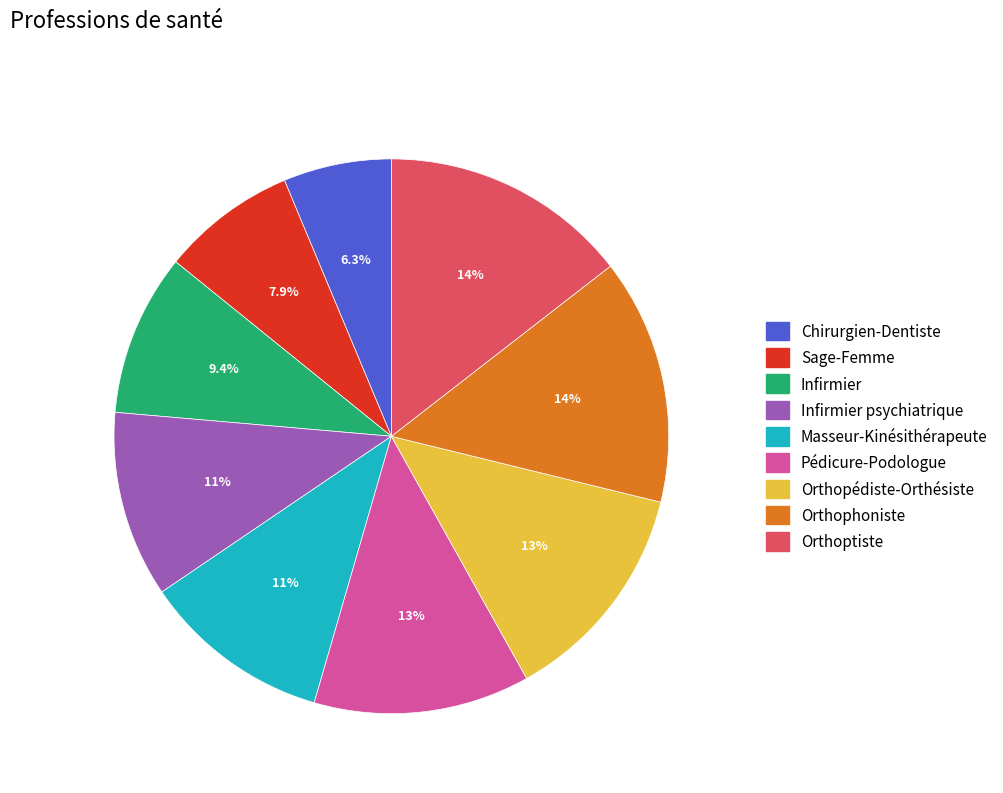

Does Chirurgien-Dentiste represent more than half of the total?

No